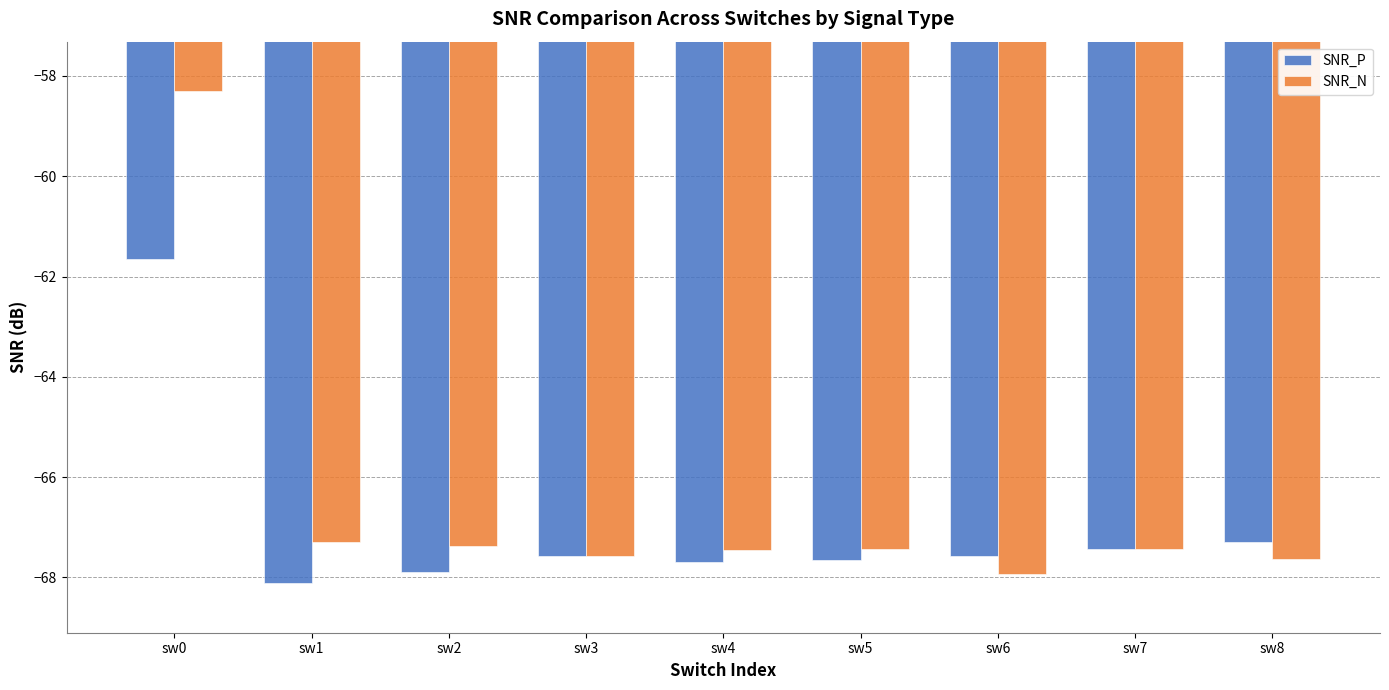

What is the average value of the SNR_P series?

-67.0